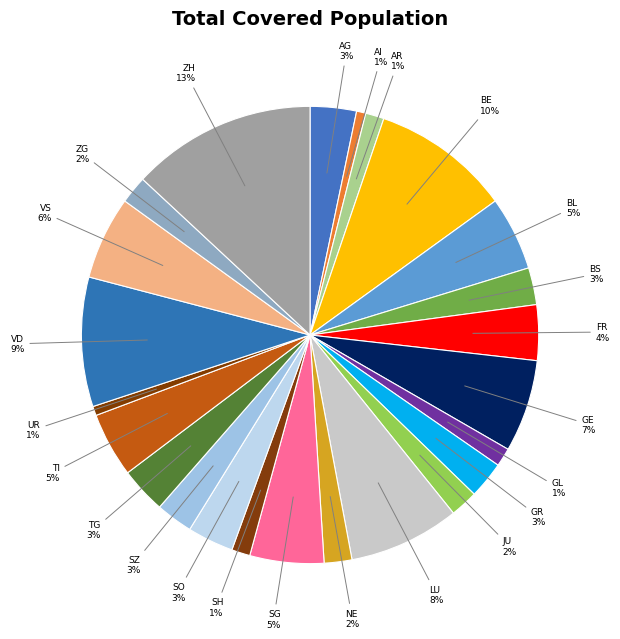

Combined, do BL and GR account for over 50%?

No